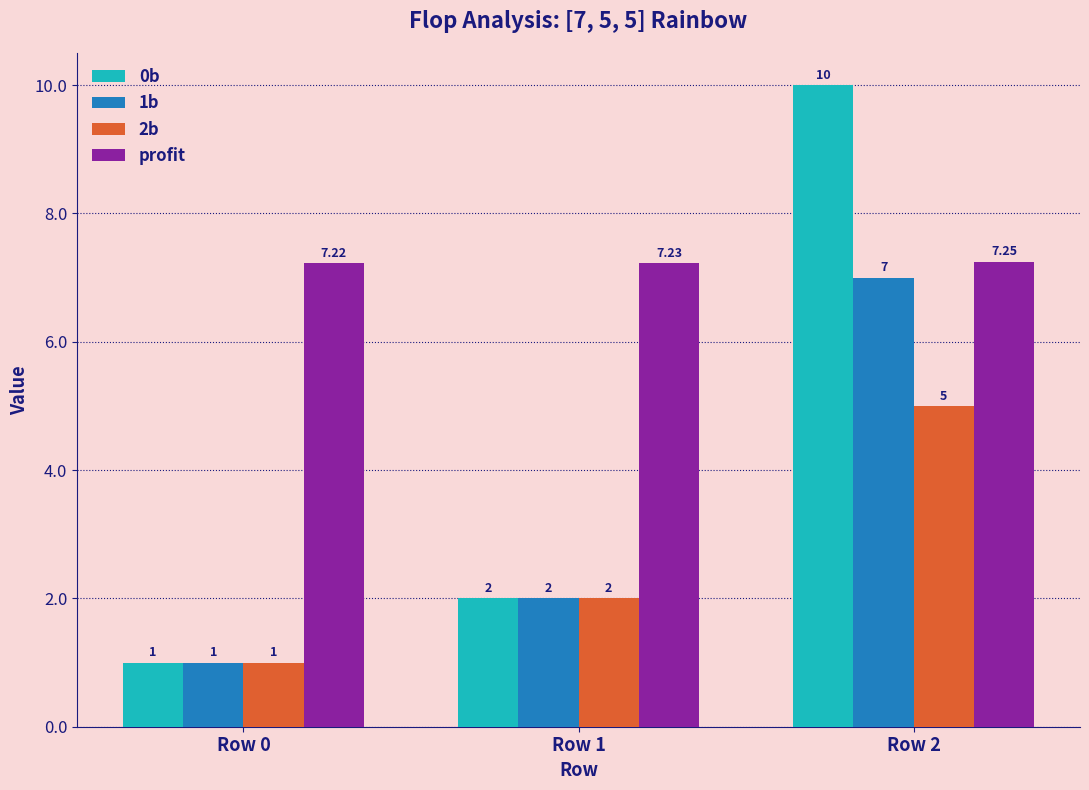

How many bars are there in total?

12